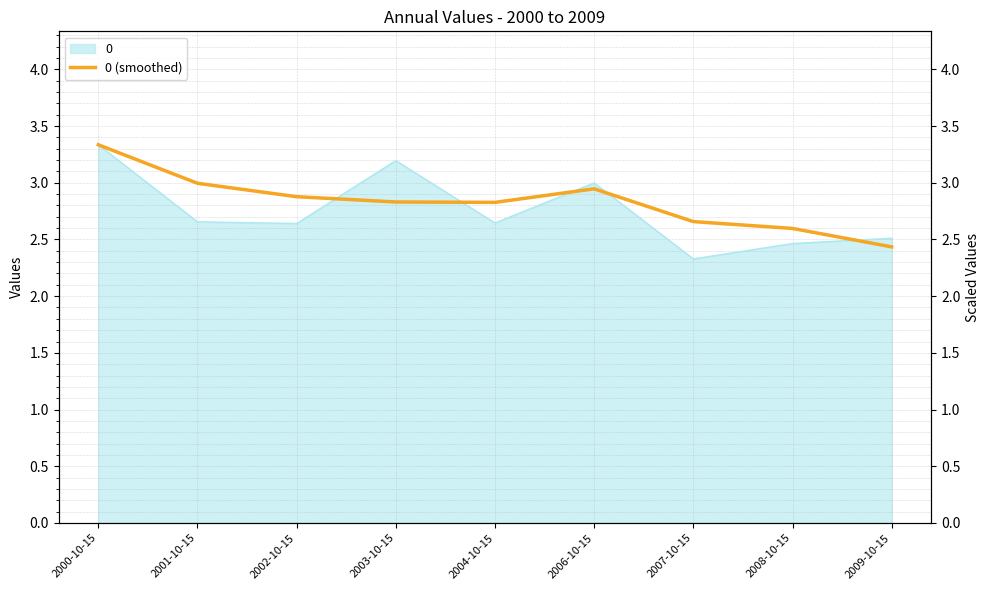

How many points are higher than both their immediate neighbors (excluding endpoints)?

1